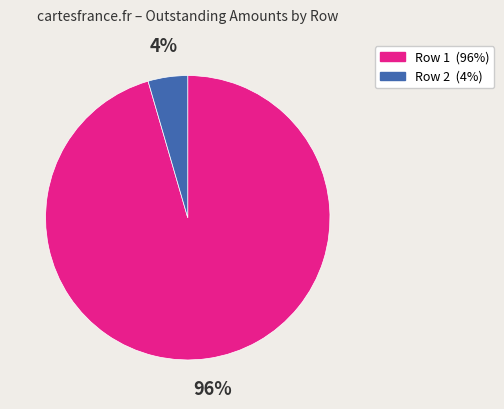

What percentage is the Row 1 slice, to the nearest percent?

96%